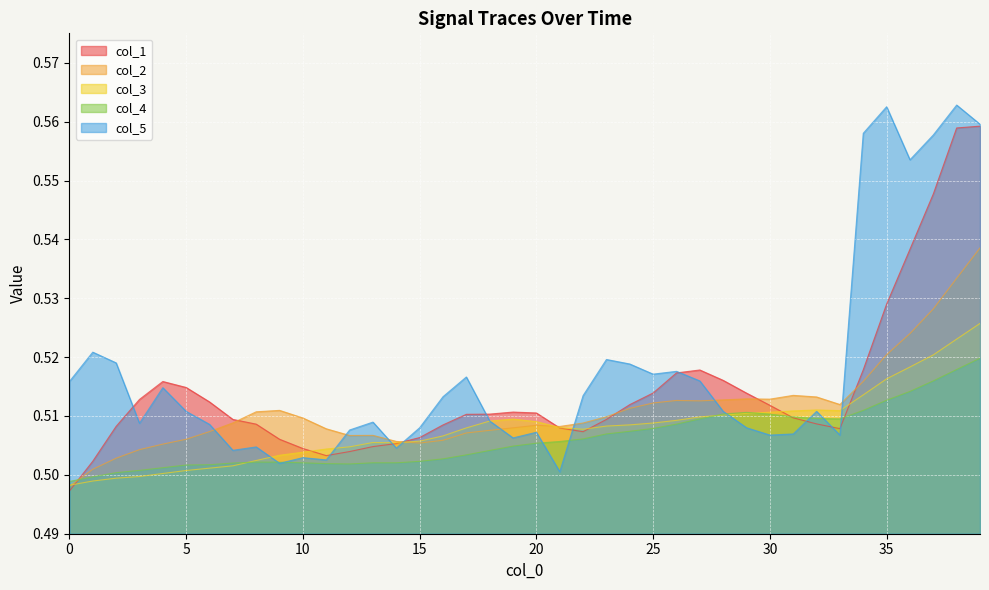

Is the value of col_1 at 2 greater than the value of col_3 at 5?

Yes